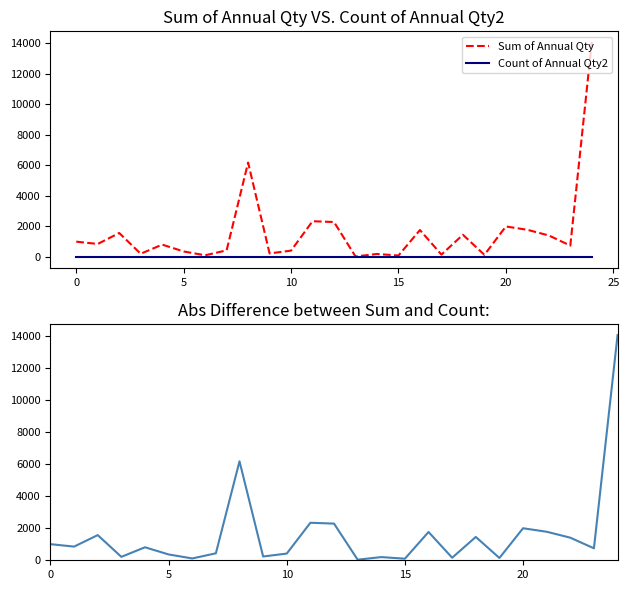

Where is Sum of Annual Qty nearest to the value 7049?

8